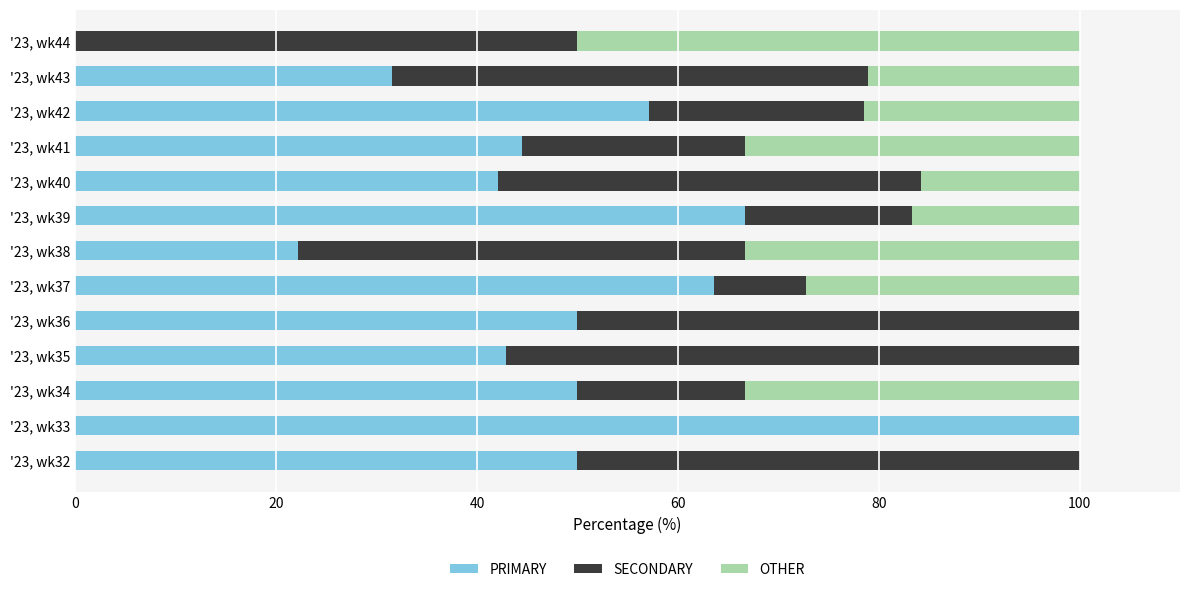

The value of PRIMARY at '23, wk36 is 75.1. True or false?

False